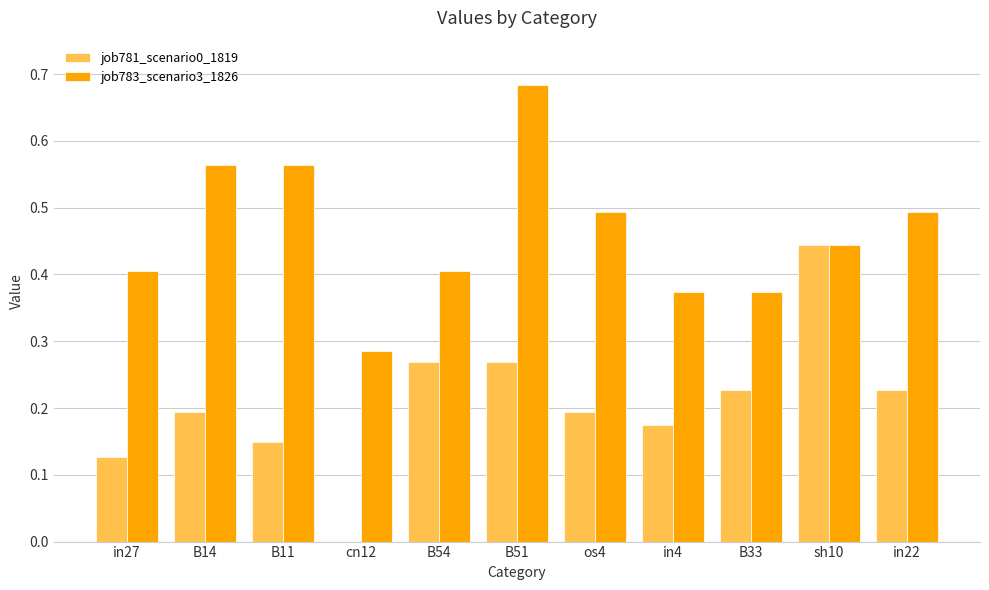

Is it true that job781_scenario0_1819 equals 0.0 at in27?

False